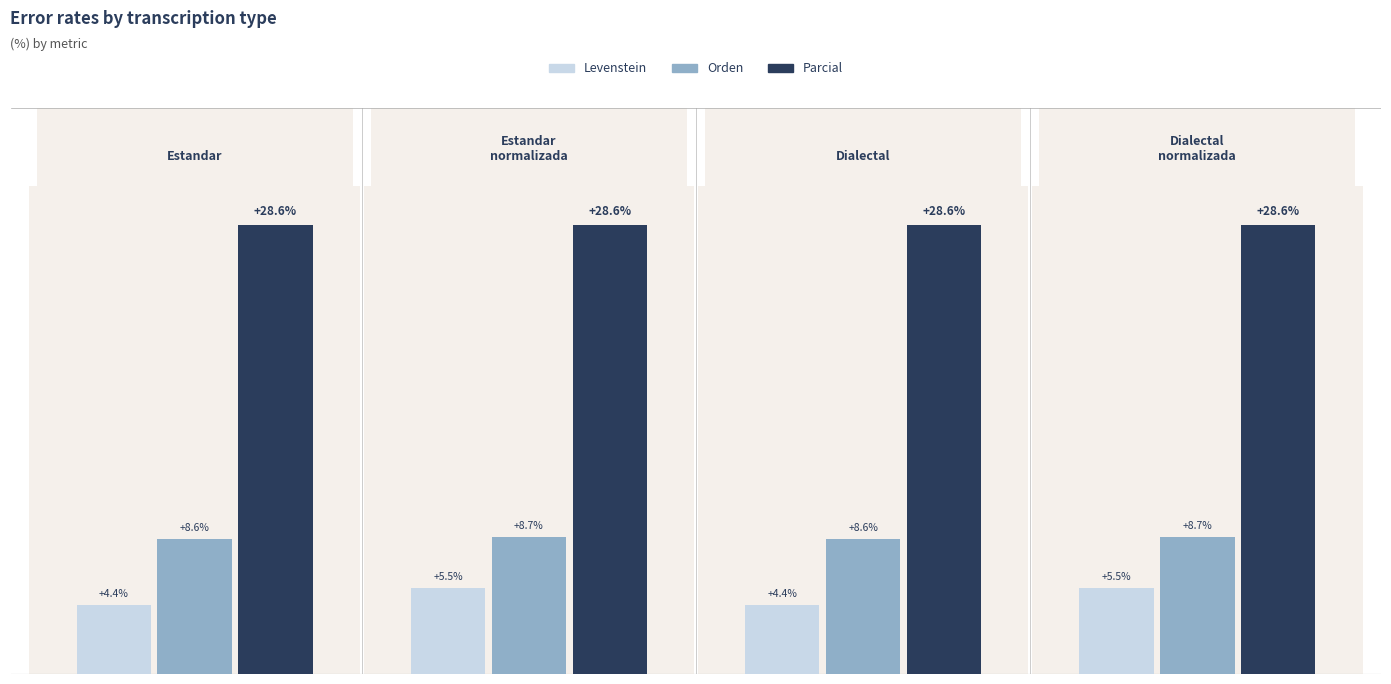

The Orden series shows 3.6 at Estandar_normalizada. True or false?

False